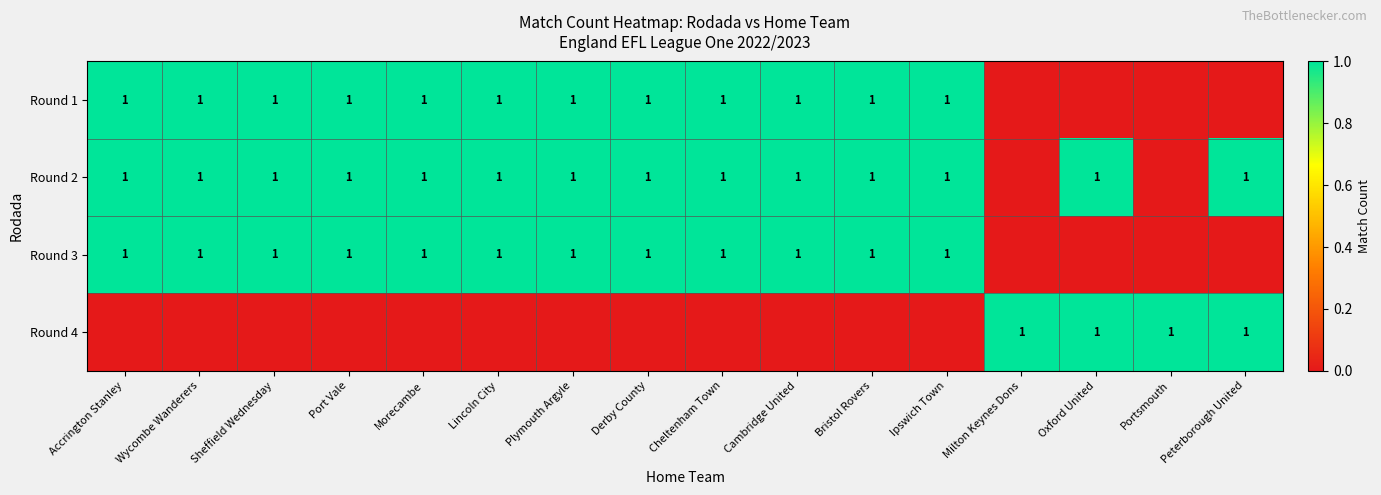

What is the maximum value shown in the chart?

1